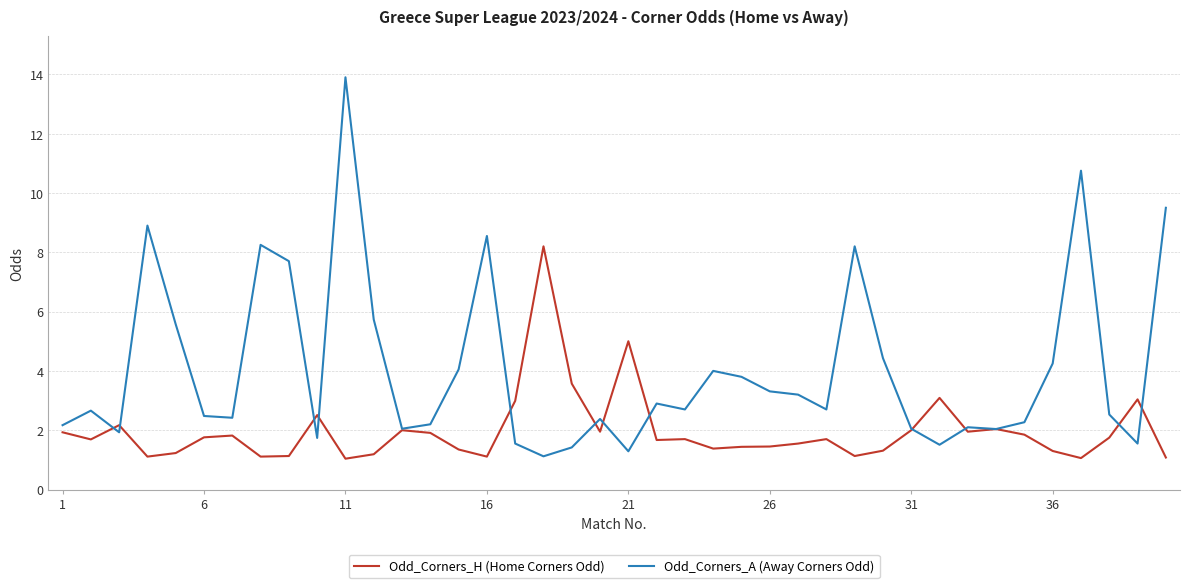

What is the greatest value displayed?

13.9